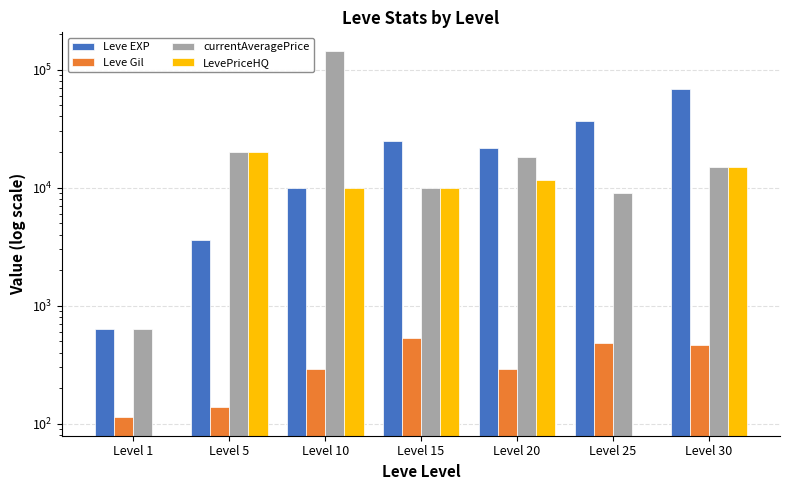

Where does the currentAveragePrice series first go above 15000?

Level 5